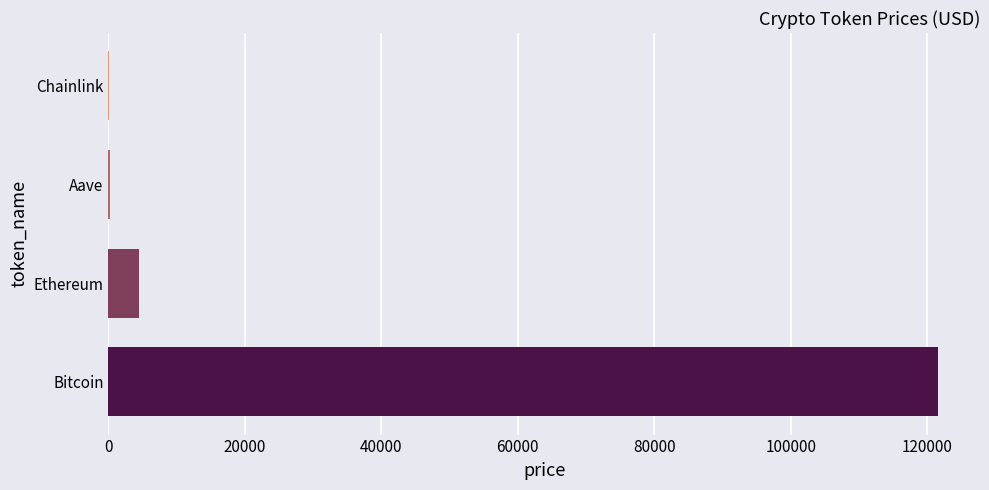

Which label corresponds to the largest value in the chart?

Bitcoin